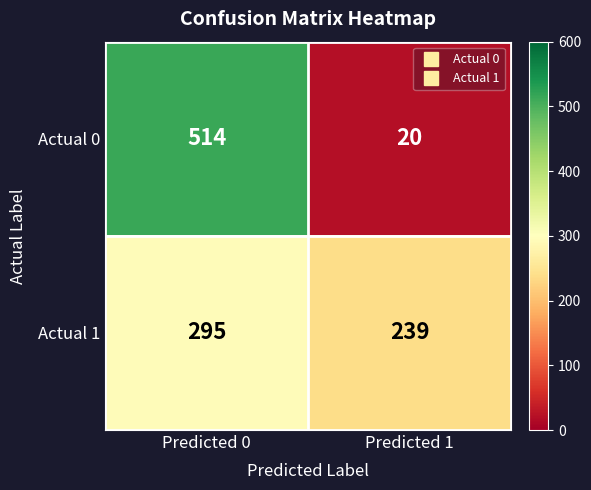

Between Predicted 0 and Predicted 1, which series saw the biggest shift?

Actual 0